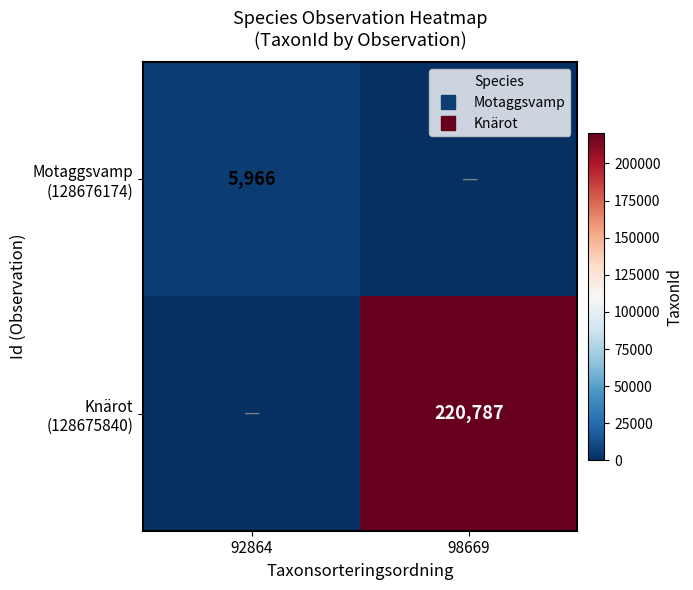

What is the sum of the Motaggsvamp (128676174) values at 98669 and 92864?

5966